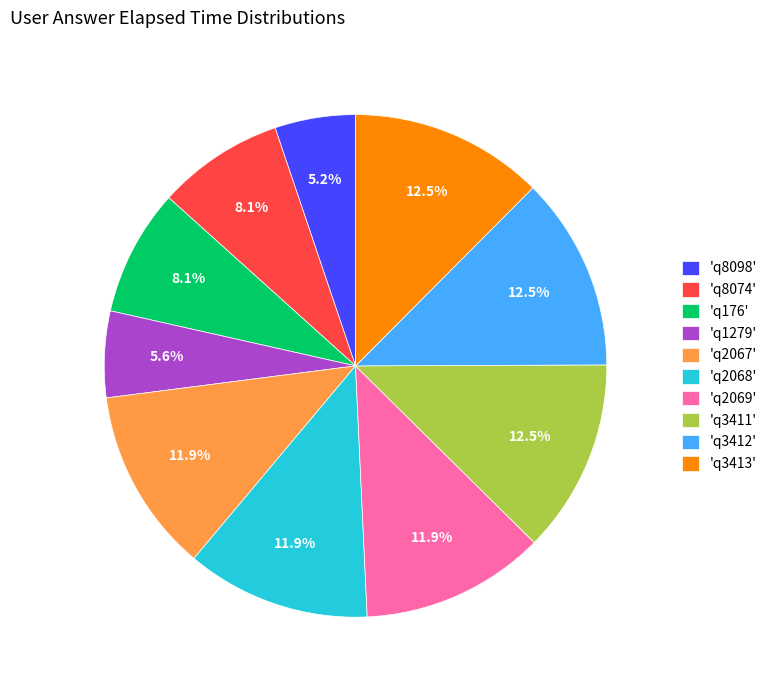

Is there any slice that represents more than half of the pie?

No